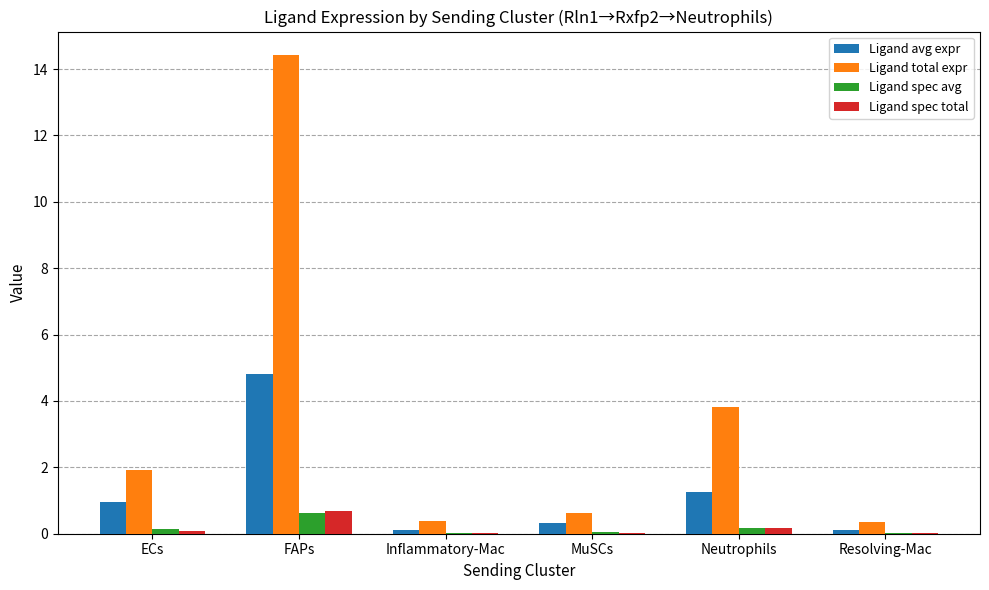

Read the Ligand spec total value at FAPs.

0.7